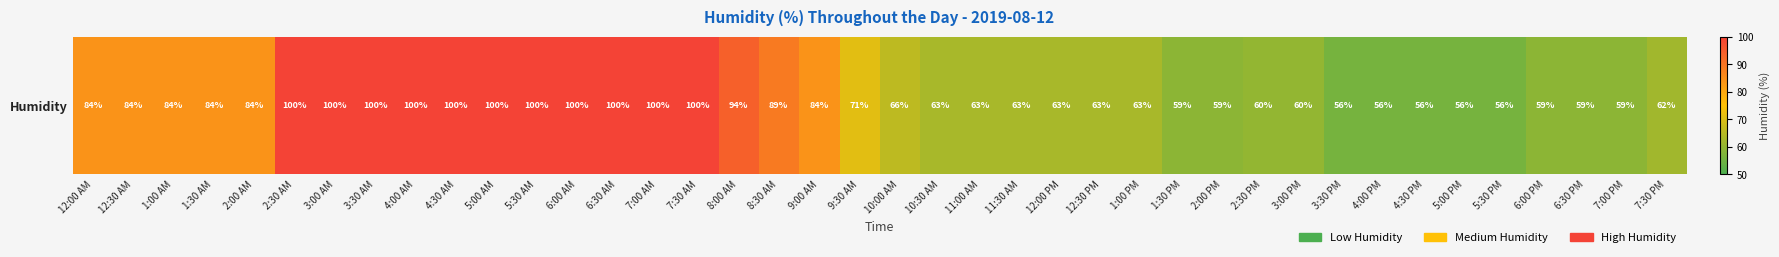

The chart shows a value of 63 at 12:30 PM. True or false?

True